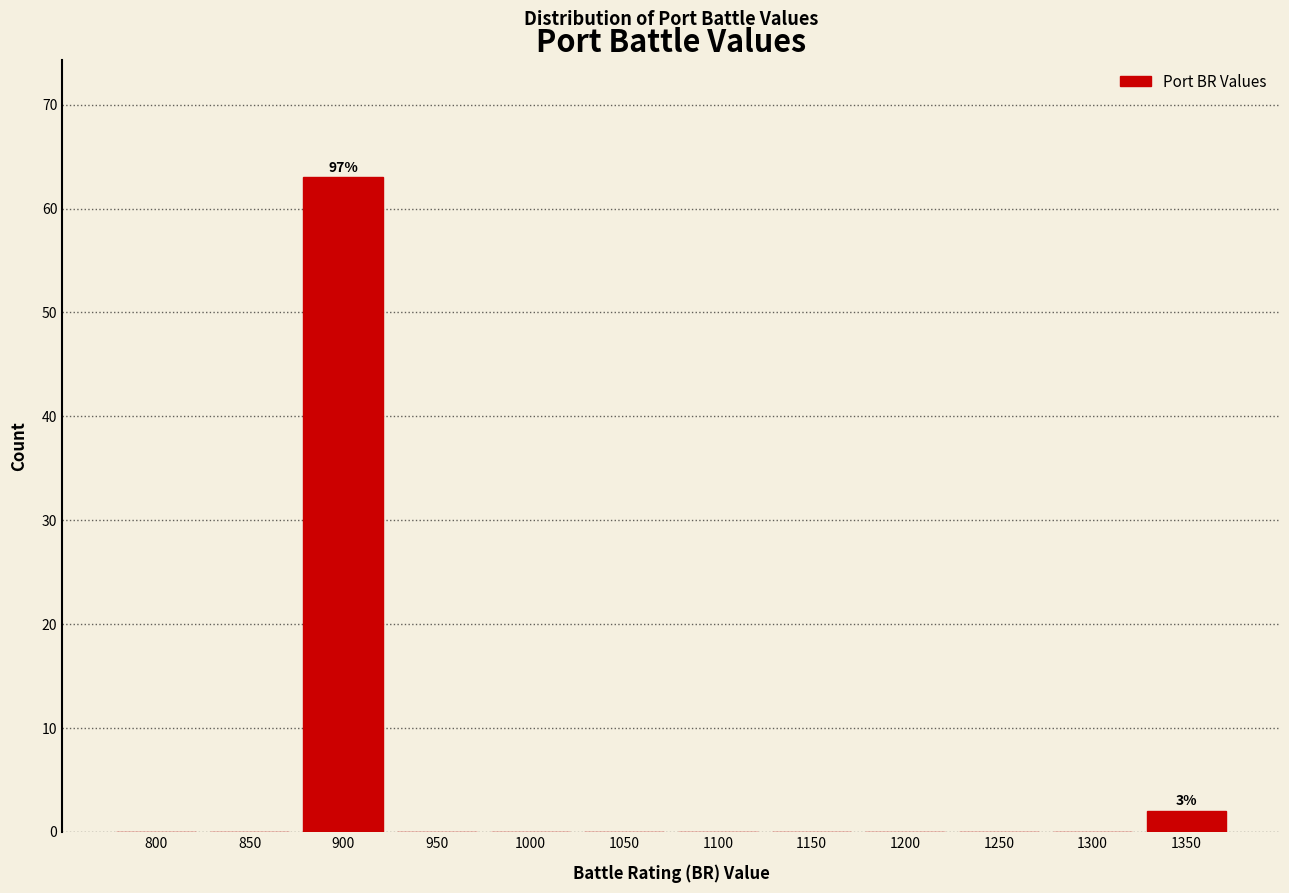

Reading left to right, extract all data points from this chart.

800=0	850=0	900=63	950=0	1000=0	1050=0	1100=0	1150=0	1200=0	1250=0	1300=0	1350=2